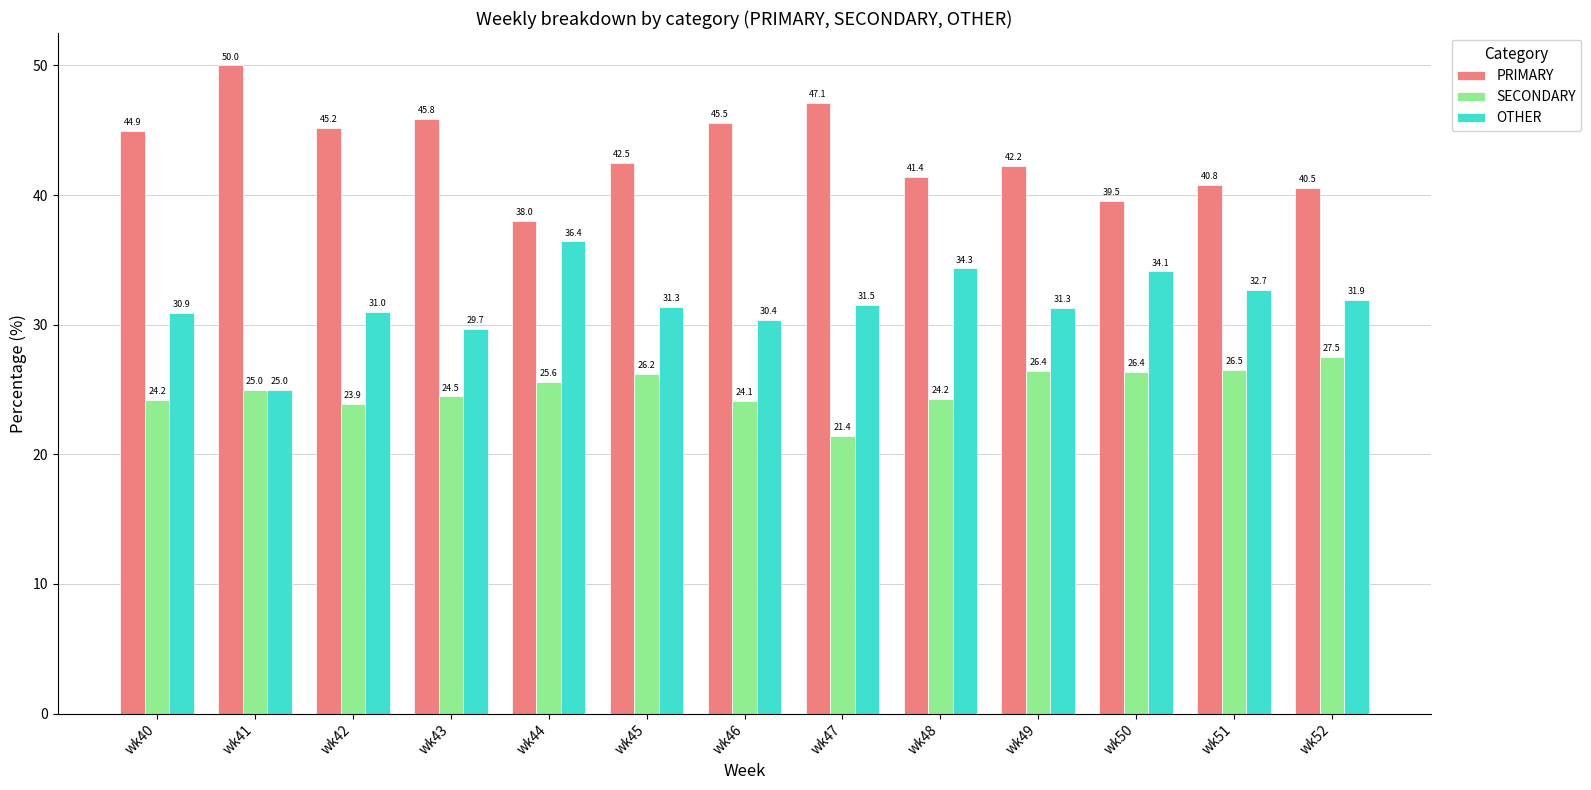

Which series has the largest total across all categories?

PRIMARY